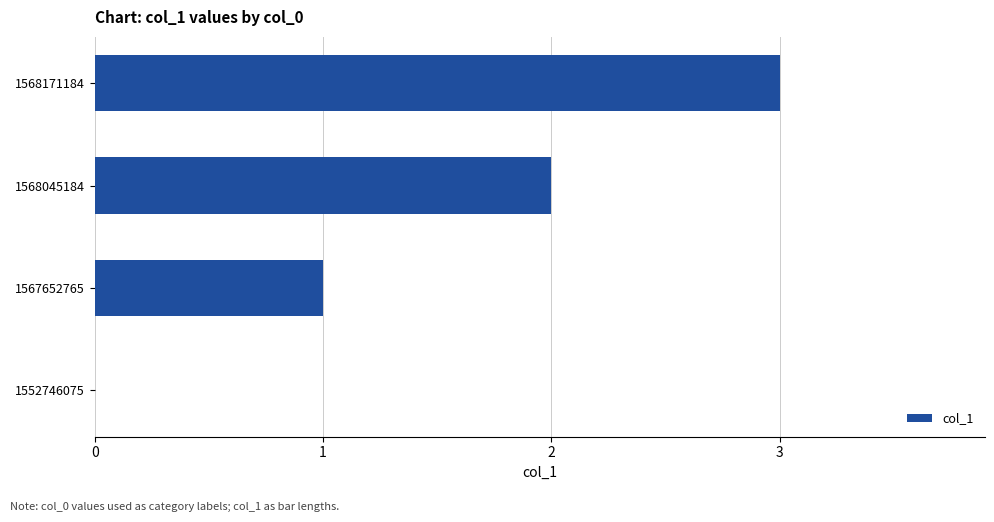

Are the bars grouped side by side (vs. stacked)?

No